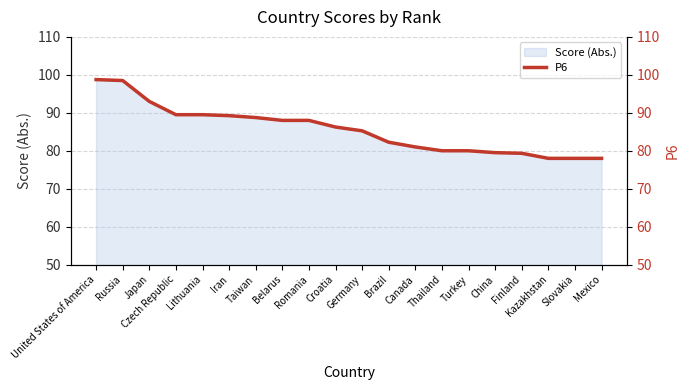

What is the difference between the values at Canada and China?

1.5